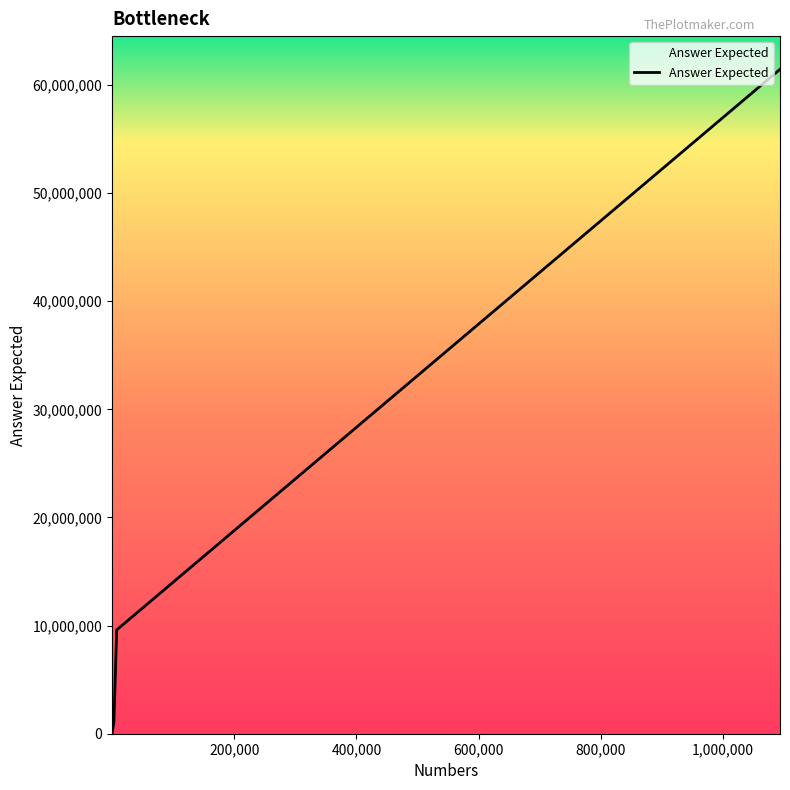

What is the minimum value shown in the chart?

6